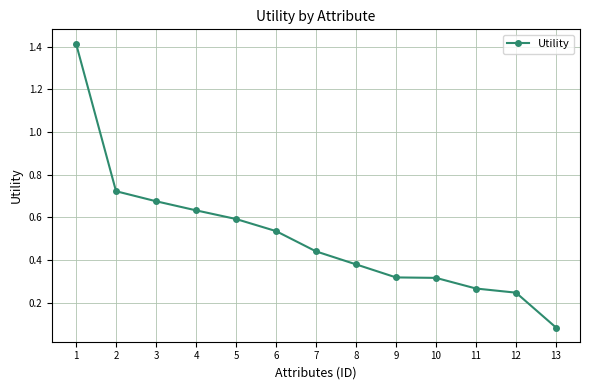

What is the approximate value at 1?

1.4